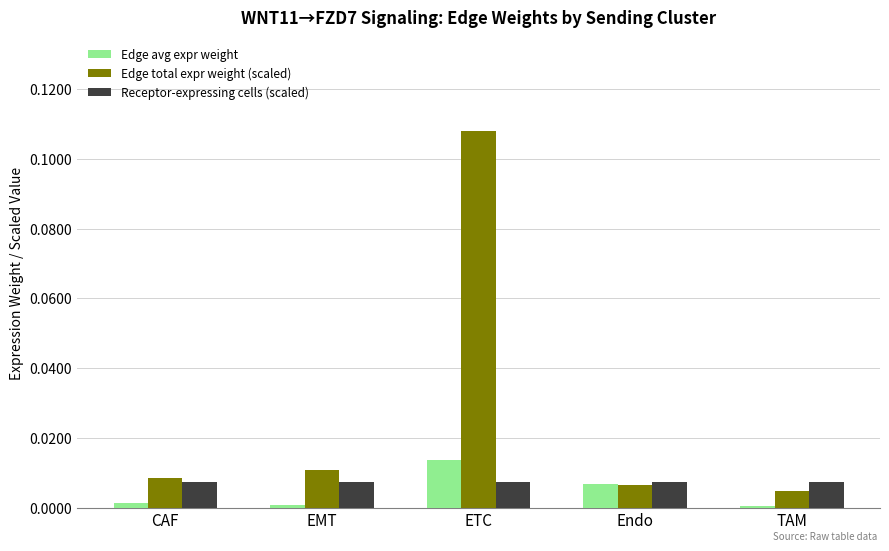

Is the value of Edge total expr weight (scaled) at TAM greater than the value of Edge avg expr weight at CAF?

Yes